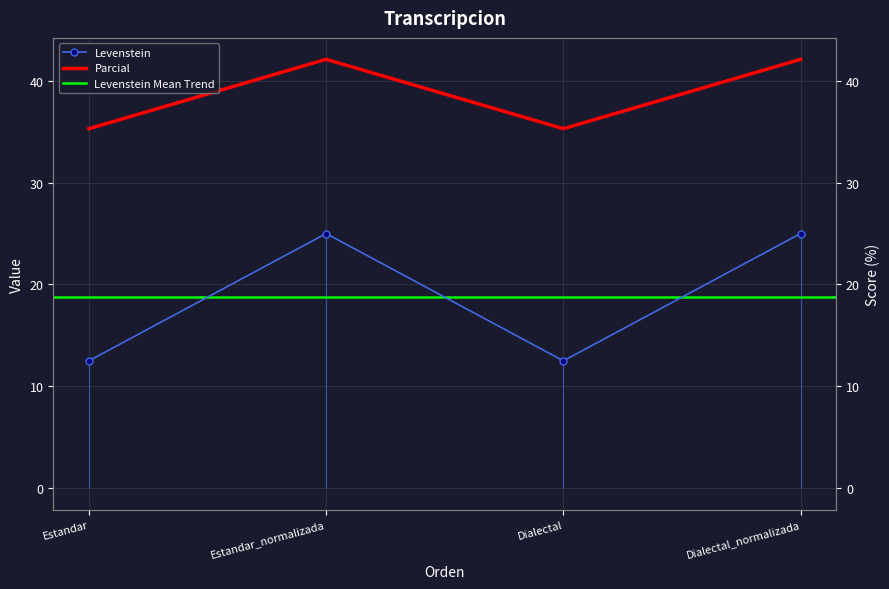

List the labels in order of Levenstein value, largest first.

Estandar_normalizada, Dialectal_normalizada, Estandar, Dialectal